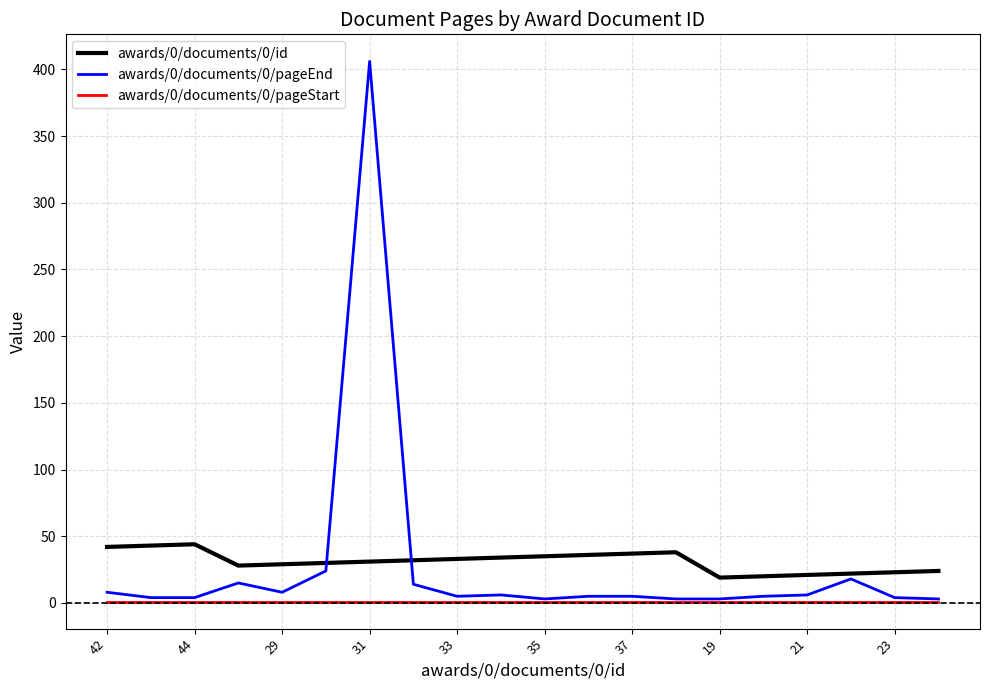

True or false: awards/0/documents/0/id and awards/0/documents/0/pageStart intersect in this chart.

False